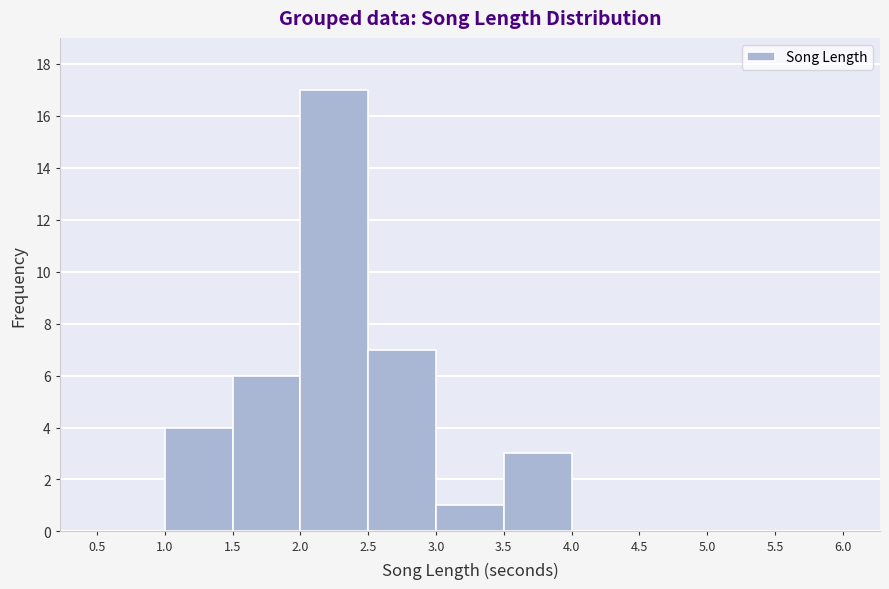

How tall is the bar that spans 1.5 to 2.0 on the x-axis? The values are not printed on the chart, so give them approximately, as read against the axis.

6